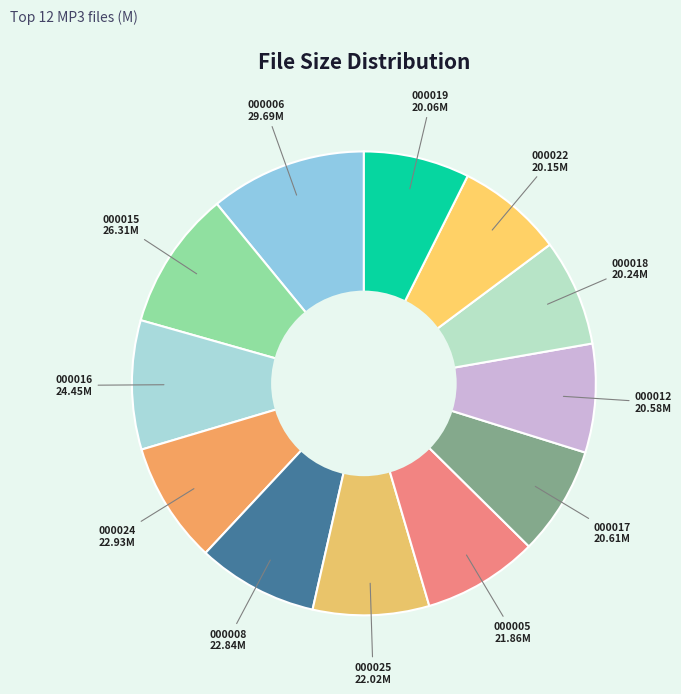

To the nearest percent, what is the difference between the largest and smallest slice percentages?

4%